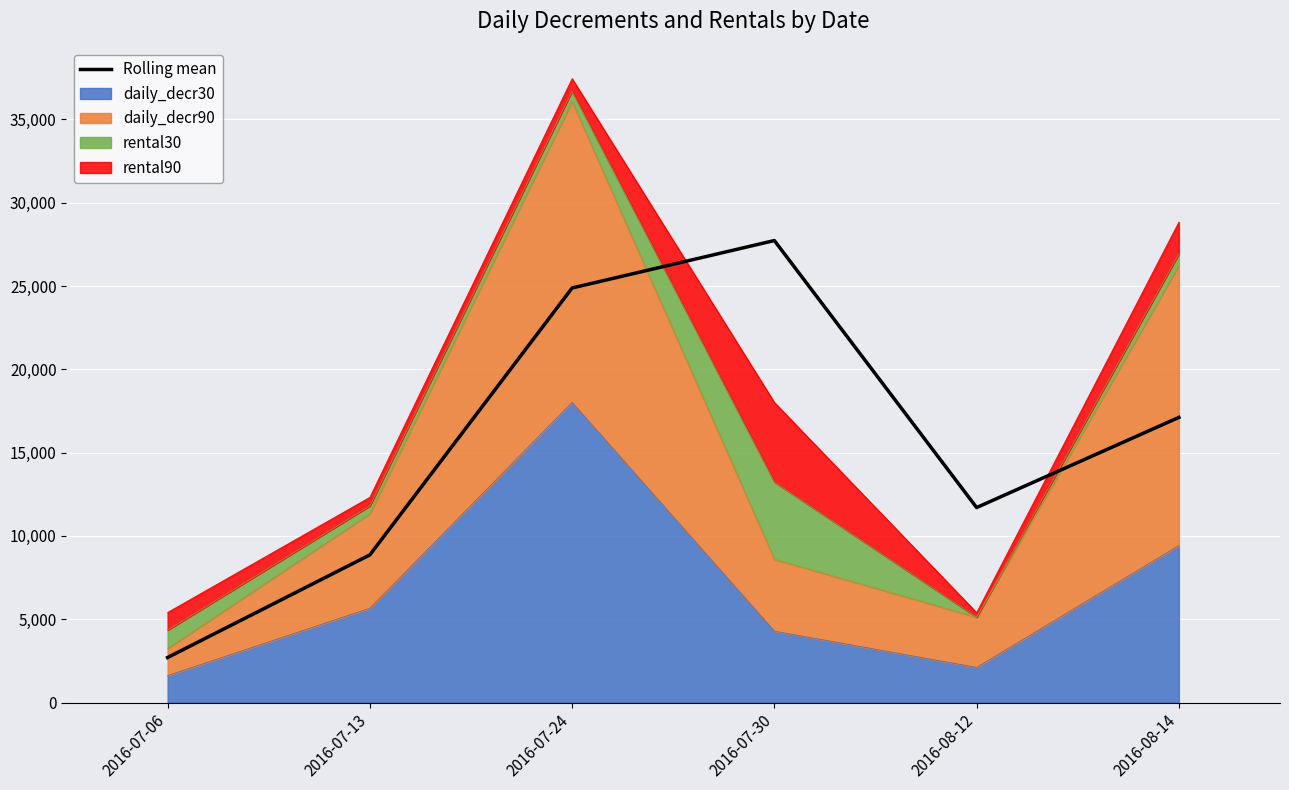

At which category does the data reach its first local peak?

2016-07-30